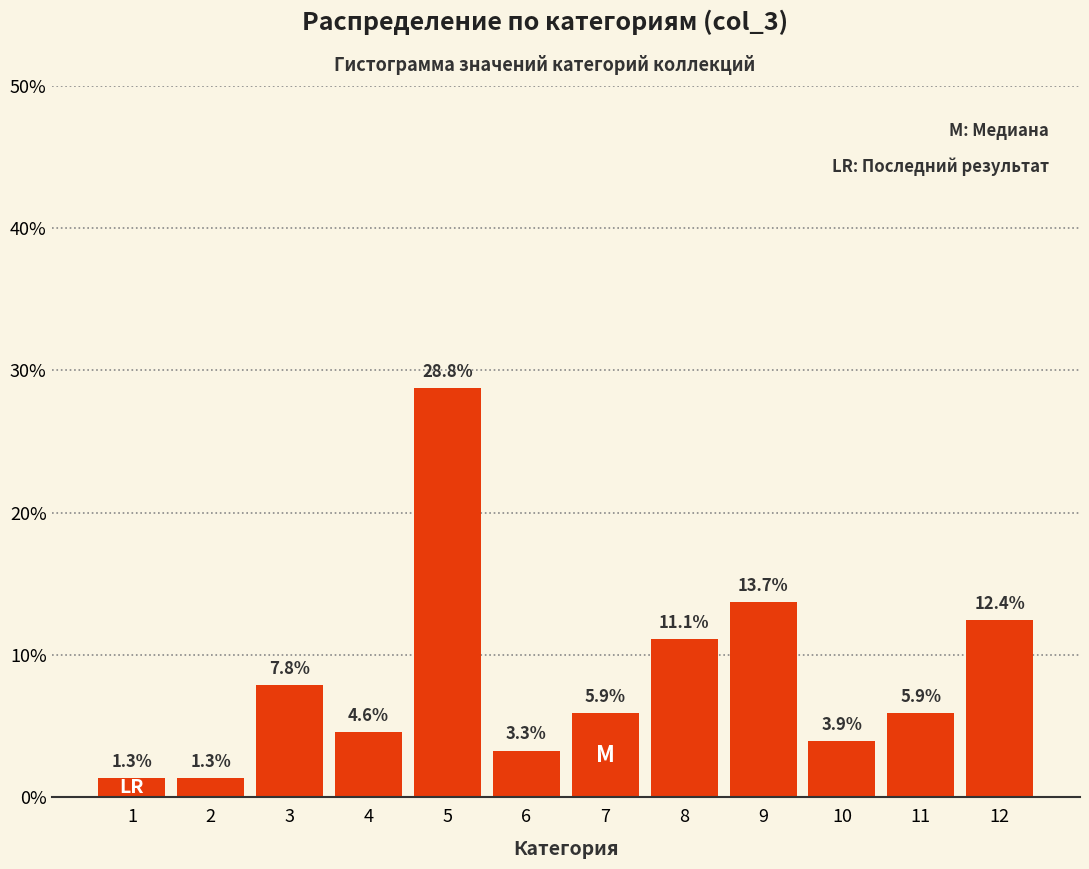

Reading left to right, extract all data points from this chart.

1.3	1.3	7.8	4.6	28.8	3.3	5.9	11.1	13.7	3.9	5.9	12.4